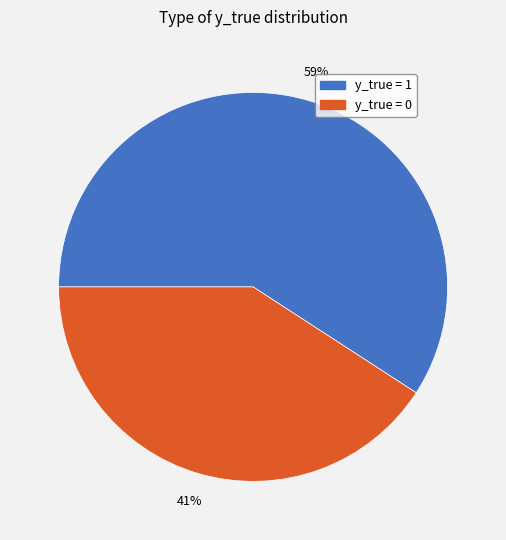

Which has a higher value, y_true = 1 or y_true = 0?

y_true = 1